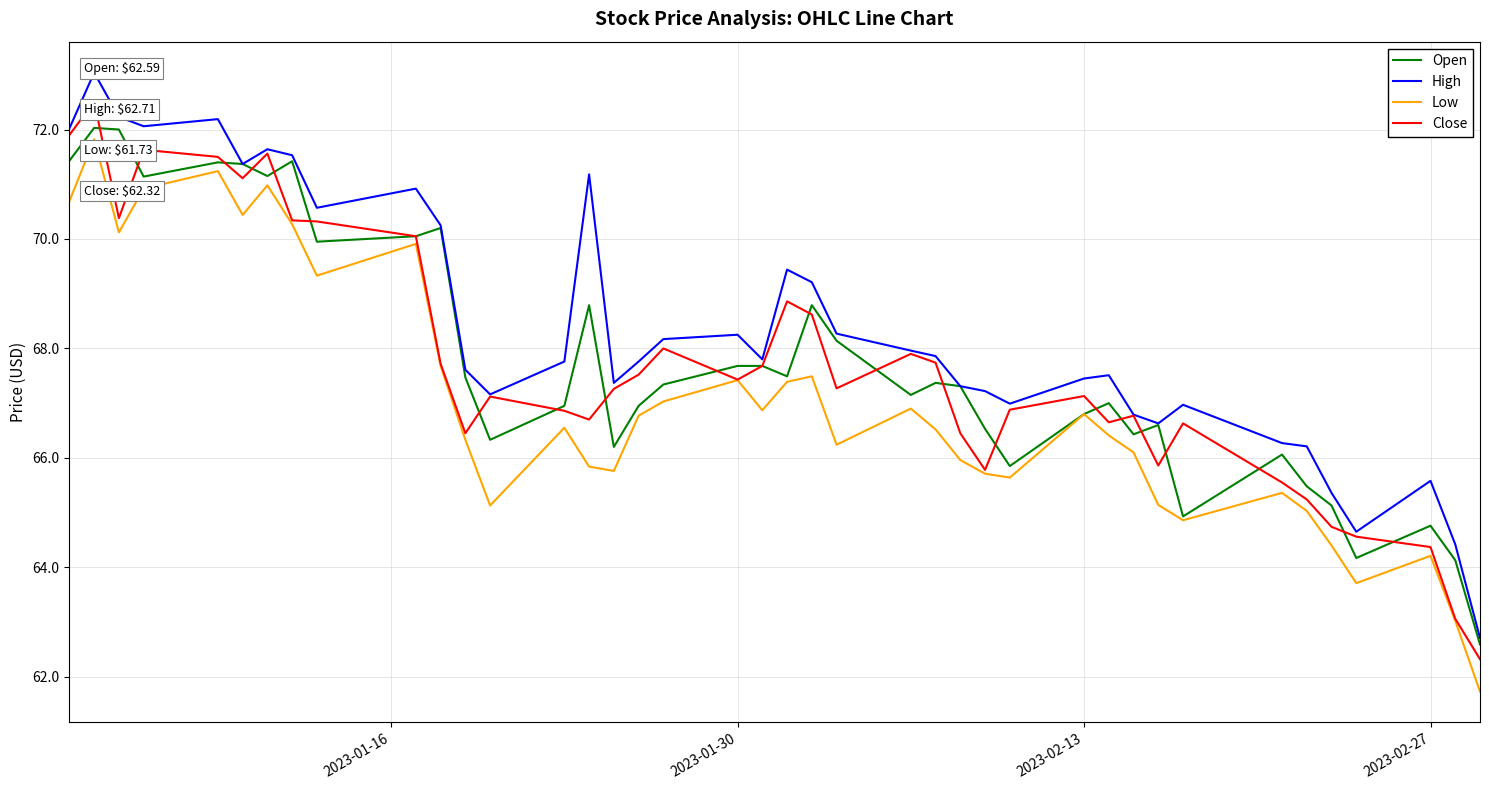

In Low, how many points are higher than both neighbors (excluding endpoints)?

11